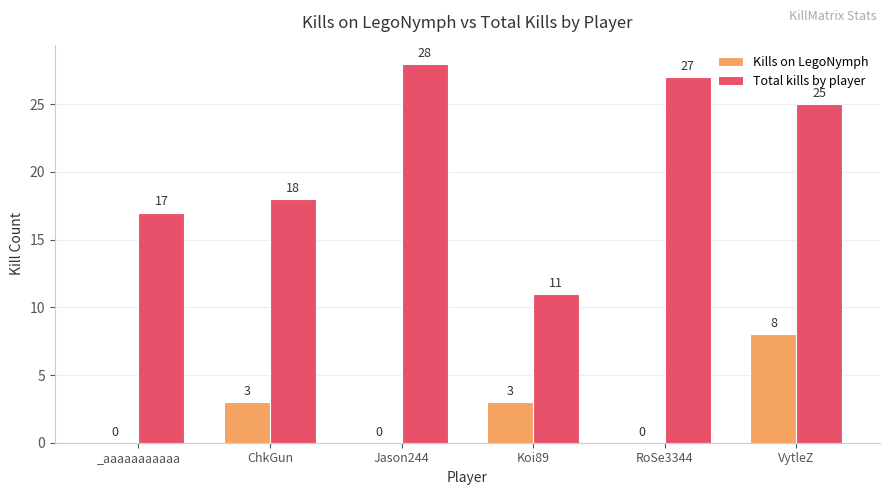

What are all the series names shown in the legend?

Kills on LegoNymph, Total kills by player